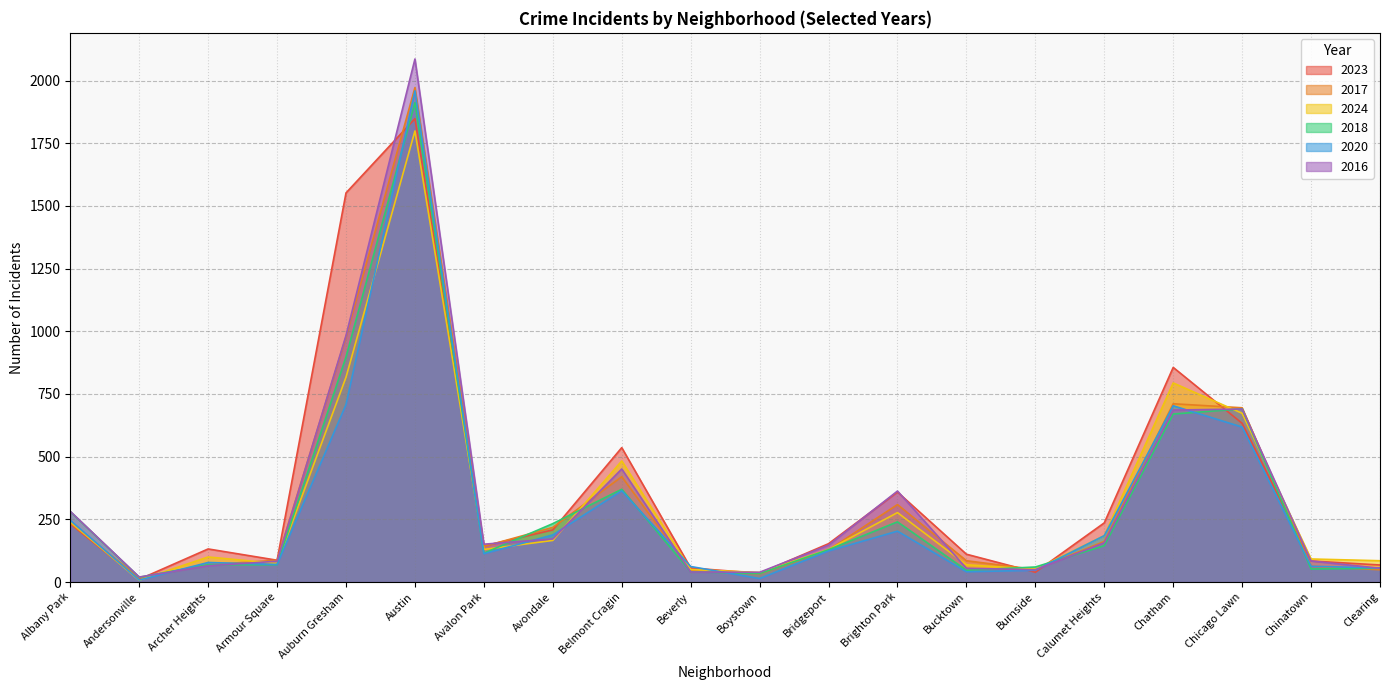

Between Calumet Heights and Clearing, which series saw the biggest shift?

2023